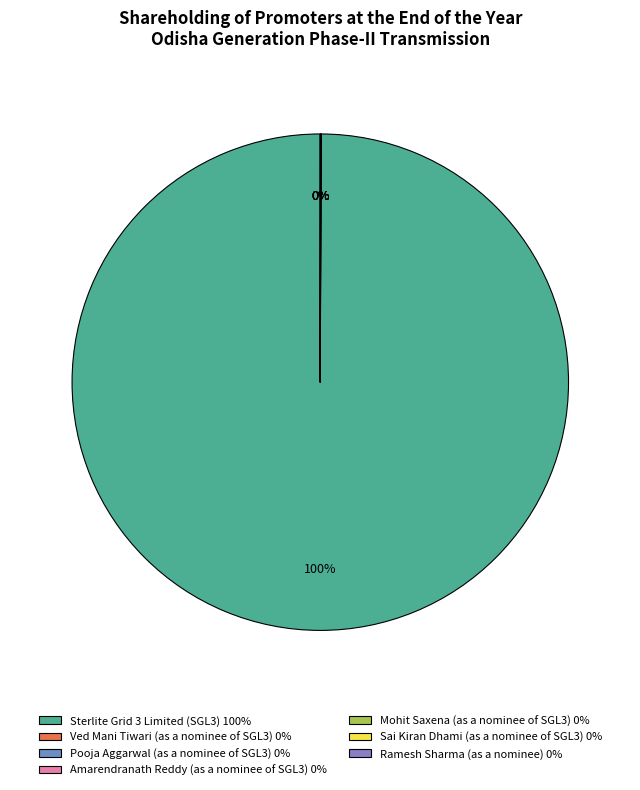

To the nearest percent, what is the difference between the largest and smallest slice percentages?

100%